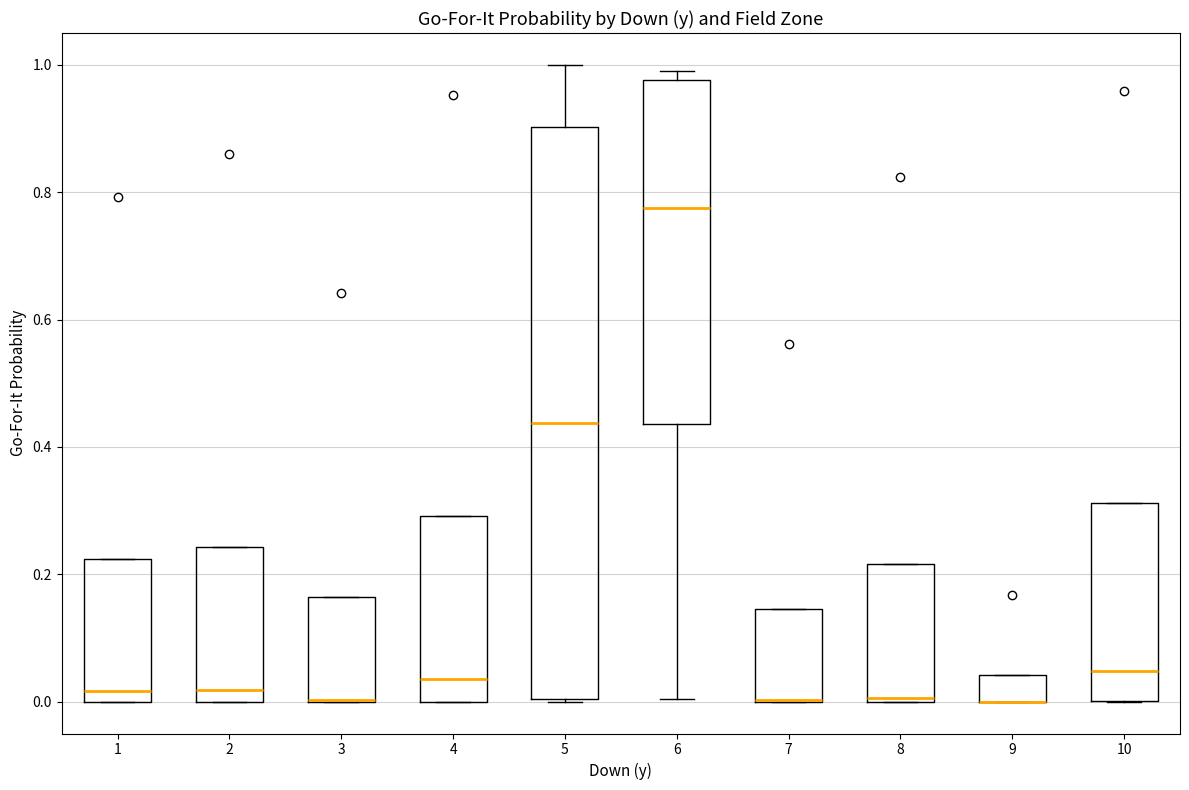

Where is the upper edge of the box at x = 9 on the y-axis? The values are not printed on the chart, so give them approximately, as read against the axis.

0.04